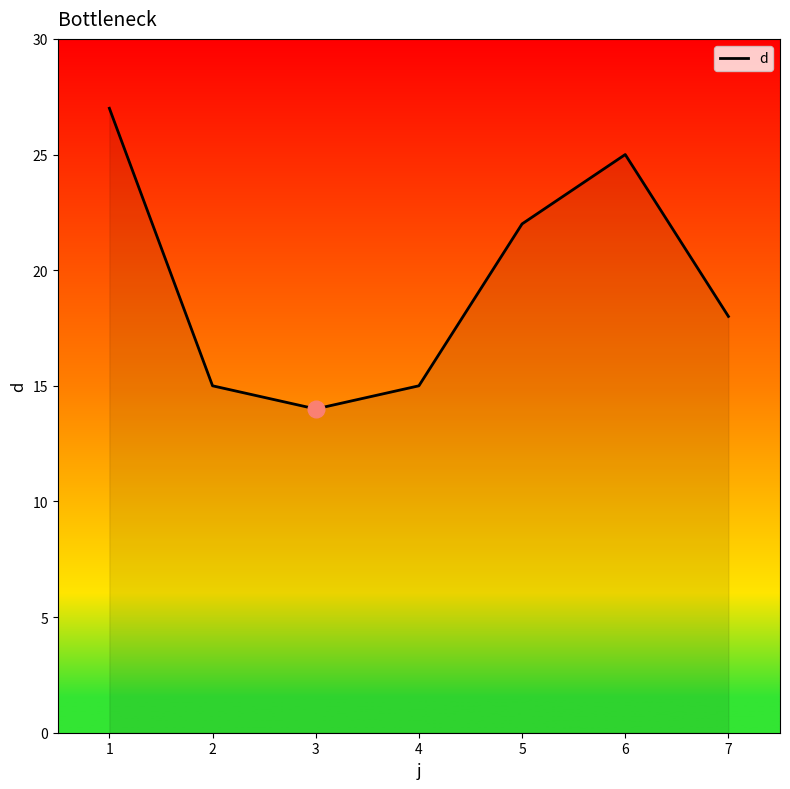

How many series are shown in this chart?

1